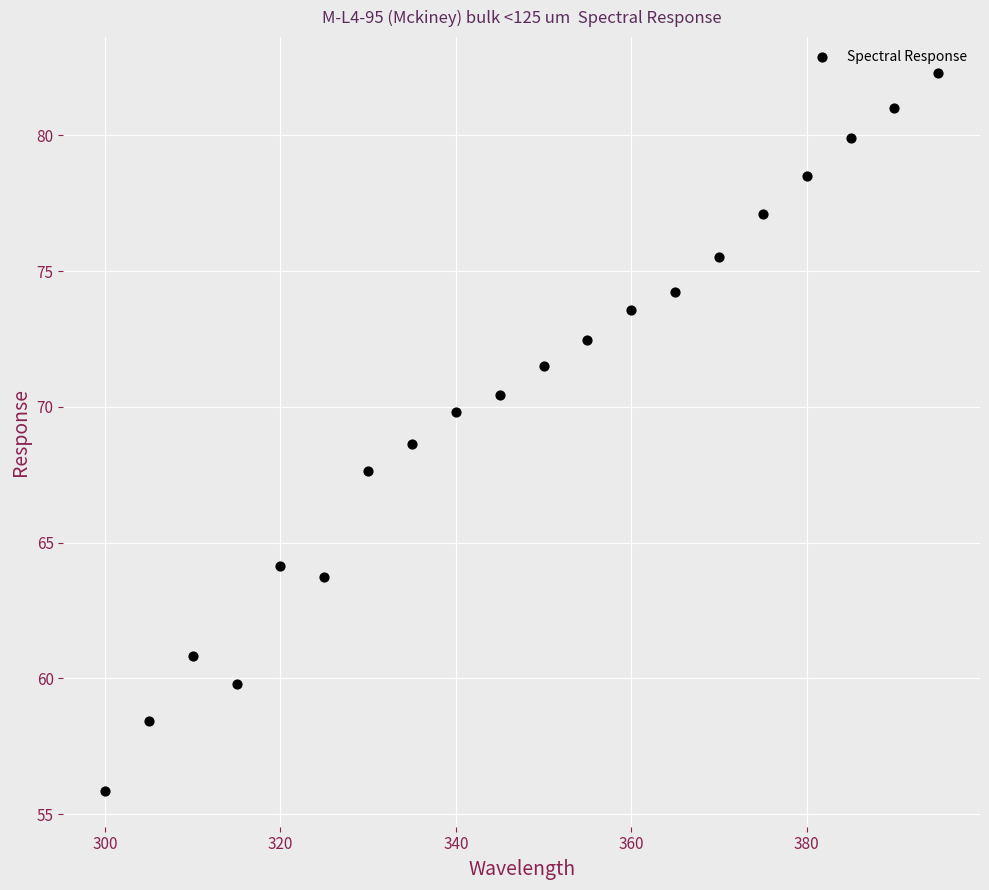

What Y value in the scatter plot is closest to 69?

68.6